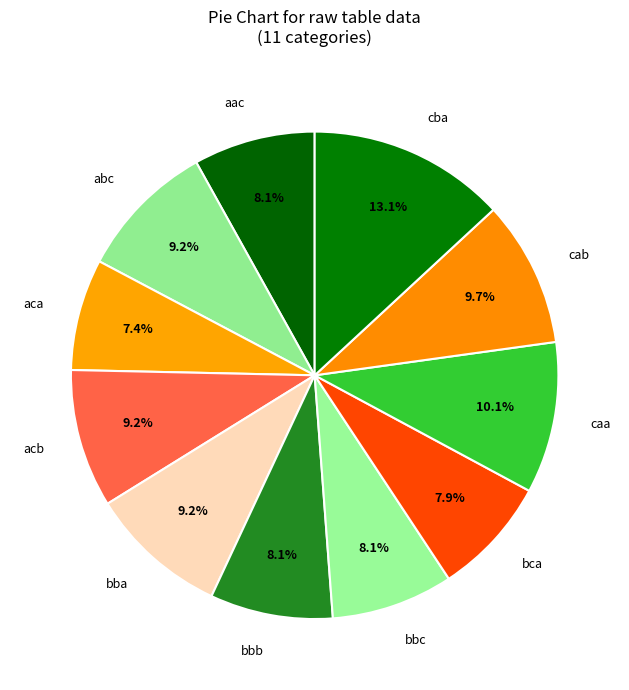

Which has a higher value, cba or bca?

cba